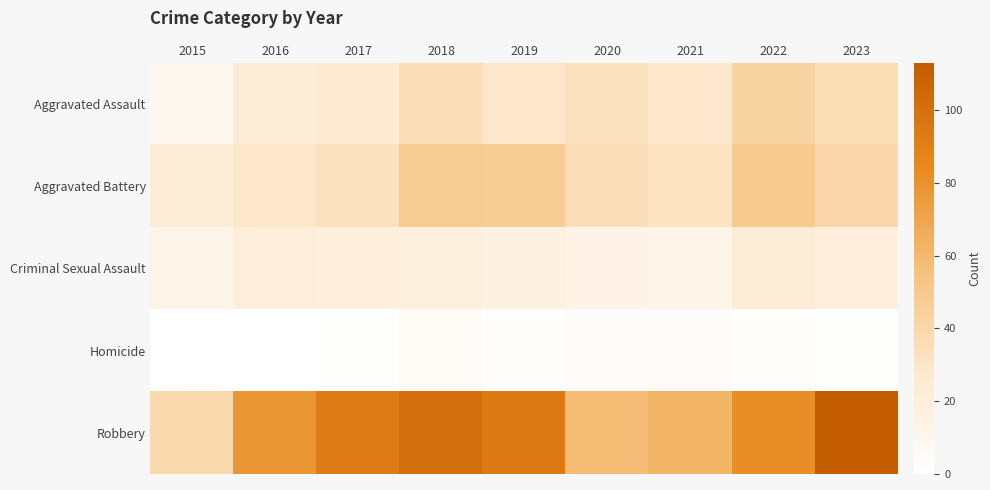

Reading left to right, extract all data points from this chart.

Aggravated Assault: 2015=9	2016=23	2017=25	2018=35	2019=29	2020=33	2021=27	2022=42	2023=36
Aggravated Battery: 2015=23	2016=29	2017=33	2018=48	2019=47	2020=35	2021=31	2022=50	2023=40
Criminal Sexual Assault: 2015=12	2016=20	2017=19	2018=18	2019=16	2020=14	2021=13	2022=23	2023=19
Homicide: 2015=0	2016=0	2017=1	2018=4	2019=2	2020=3	2021=3	2022=2	2023=1
Robbery: 2015=39	2016=78	2017=93	2018=101	2019=94	2020=58	2021=62	2022=82	2023=113